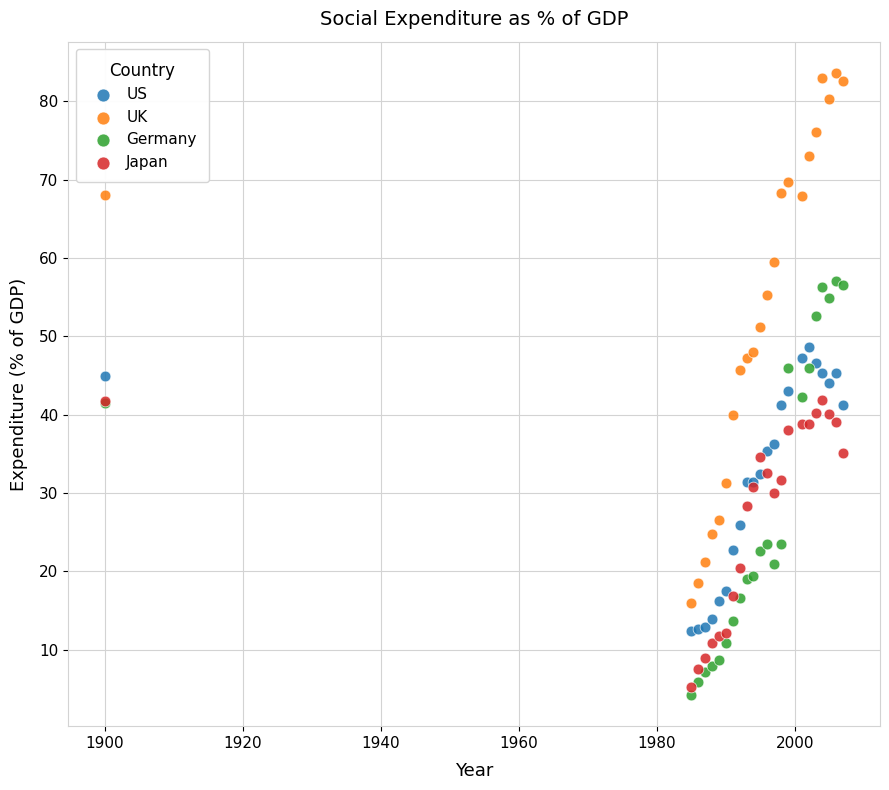

Which series contains the lowest Y value?

Germany